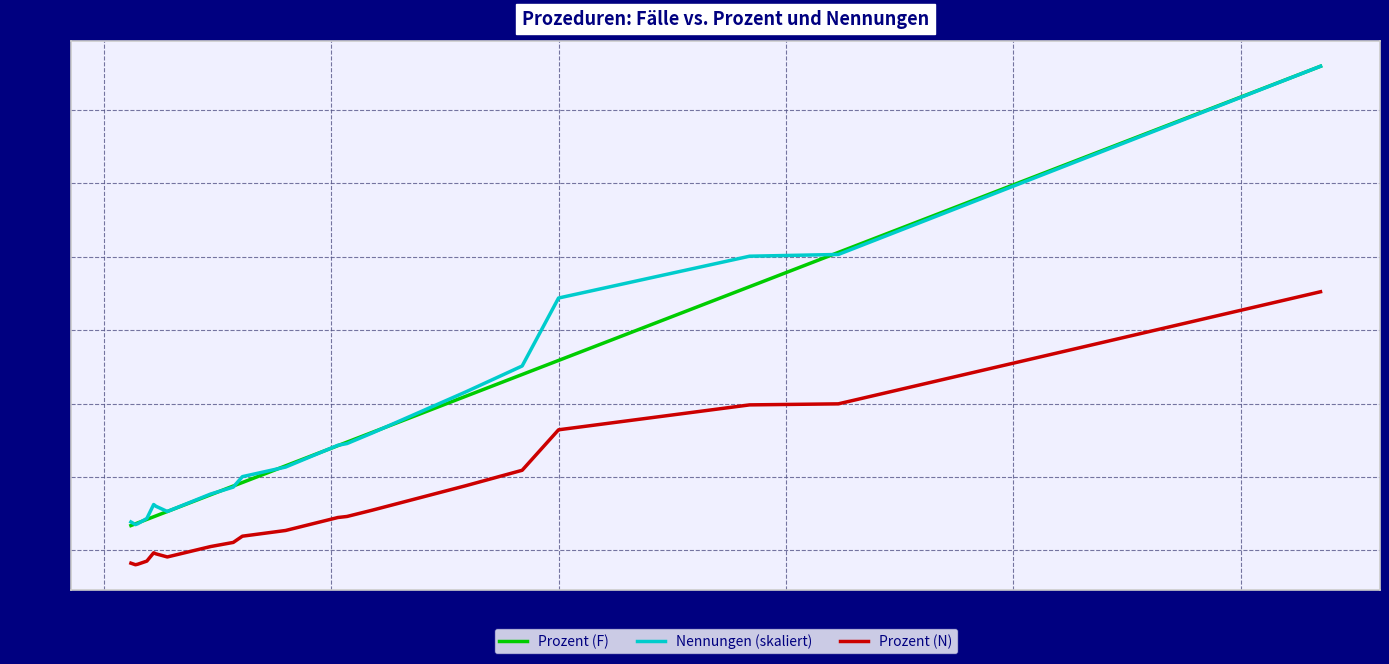

True or false: Prozent (F) and Prozent (N) intersect in this chart.

False